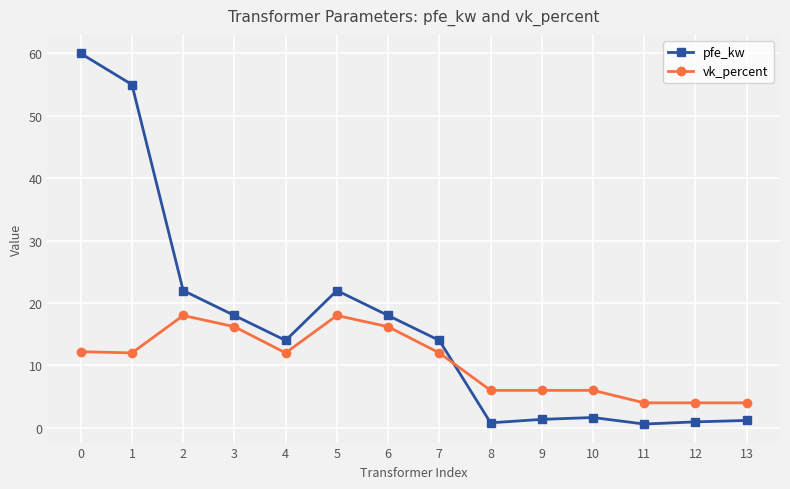

The pfe_kw series shows 21.1 at 7. True or false?

False